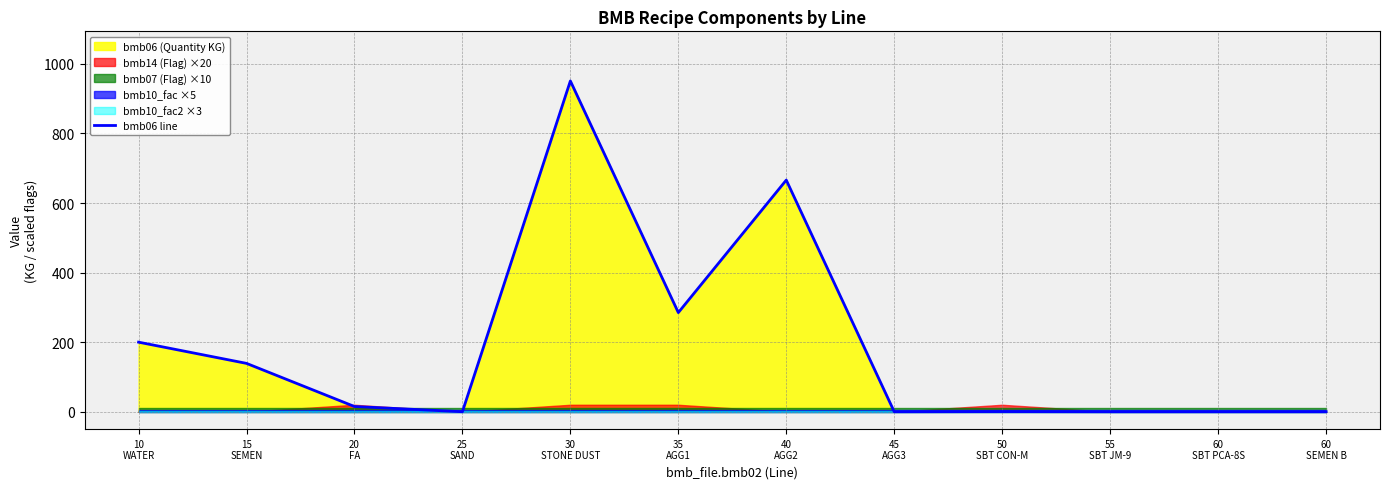

True or false: there are more than 2 points higher than both neighbors.

True